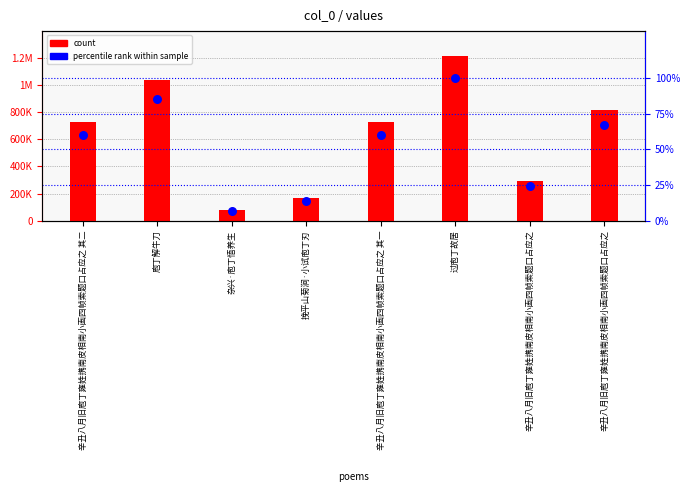

Which series reaches the maximum Y coordinate?

col_0